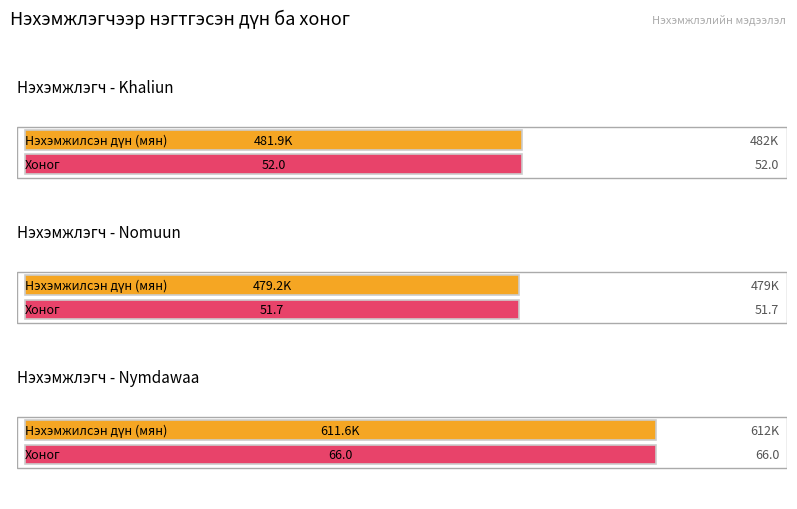

Which series changed the most between Khaliun and Nomuun?

Нэхэмжилсэн дүн